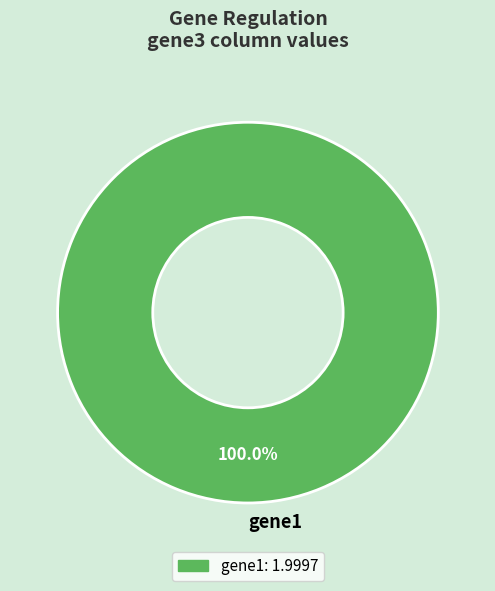

Is there a majority slice in this chart?

Yes